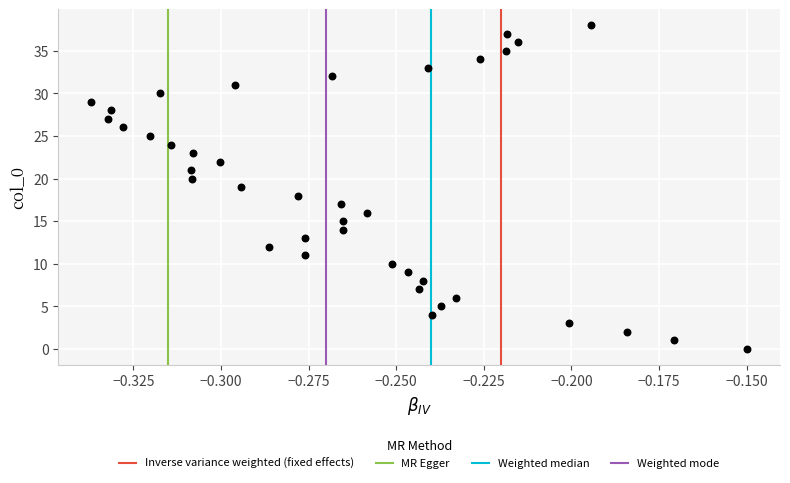

What is the range of Y values (max minus min)?

38